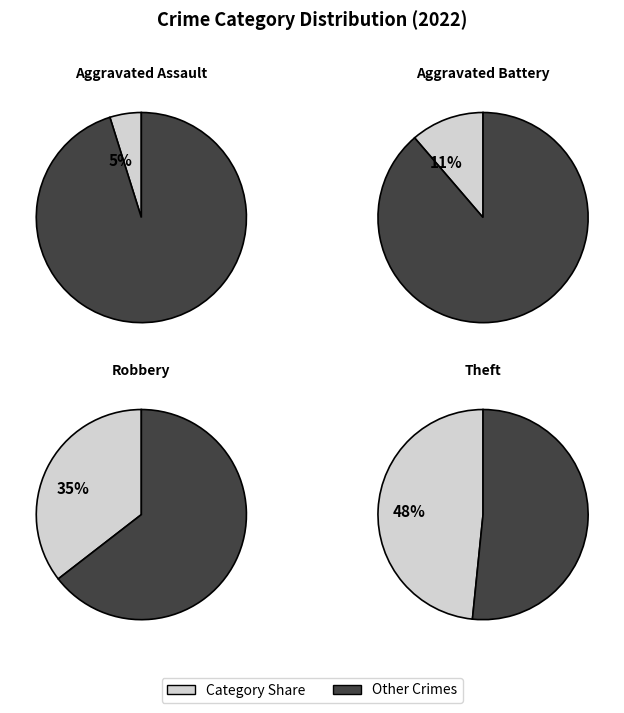

Does Homicide account for over 50% of the chart?

No